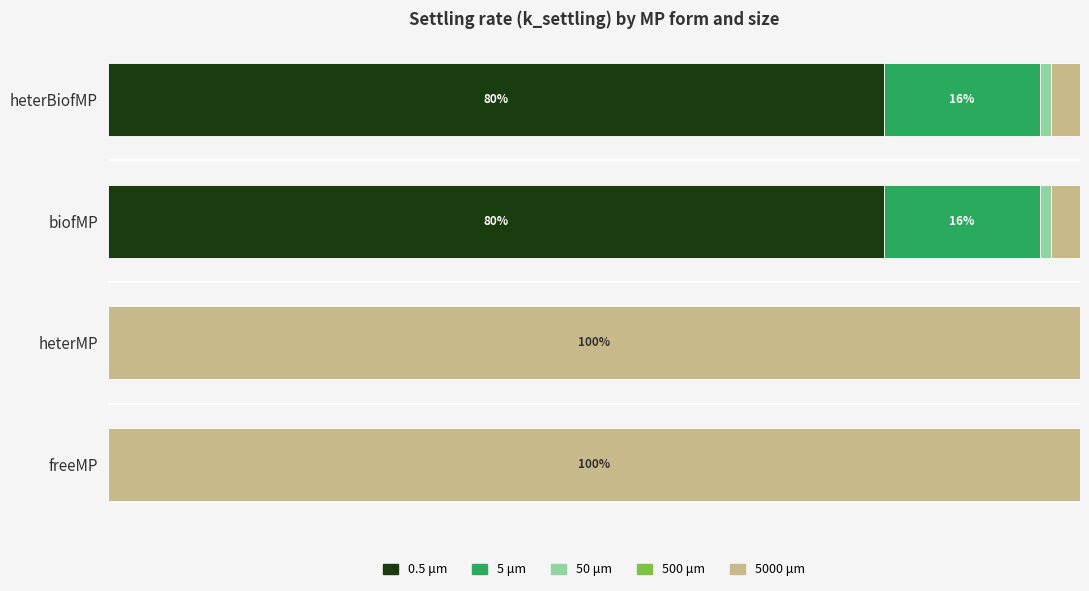

How many series are shown in this chart?

5